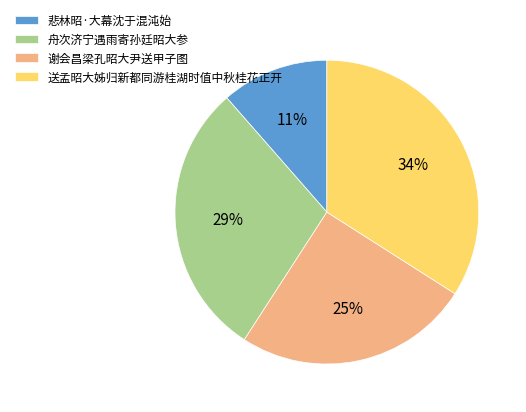

To the nearest percent, what is the difference between the 送孟昭大姊归新都同游桂湖时值中秋桂花正开 and 舟次济宁遇雨寄孙廷昭大参 slice percentages?

5%